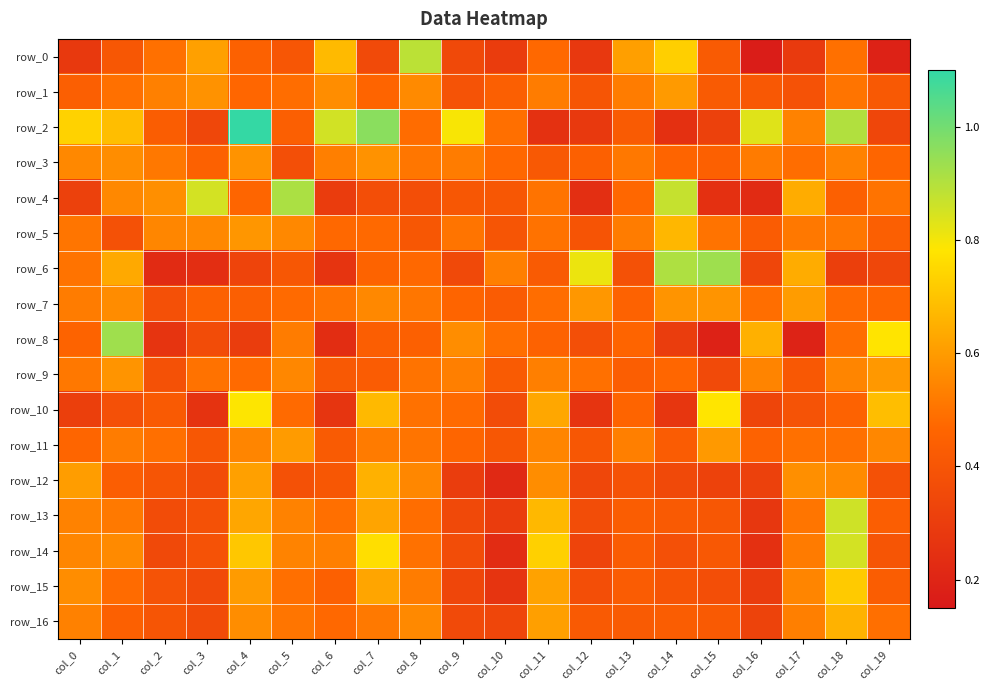

What is the approximate value of row_7 at col_3?

0.4